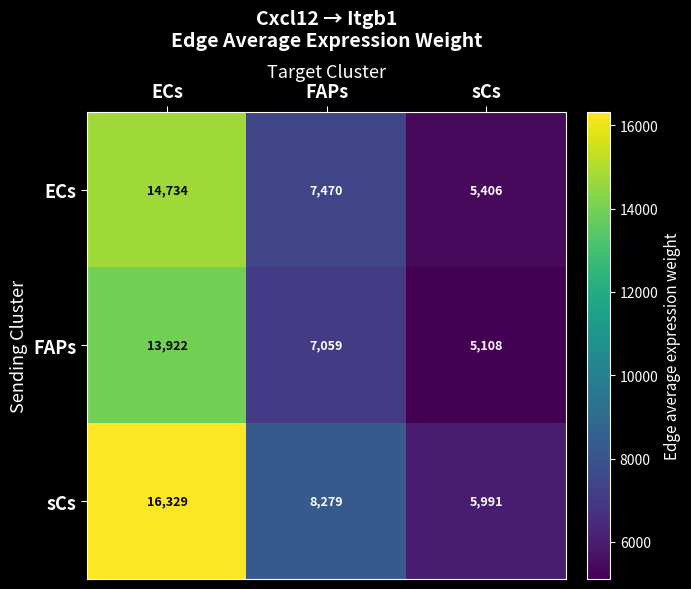

At which category is the sum across all series the highest?

ECs